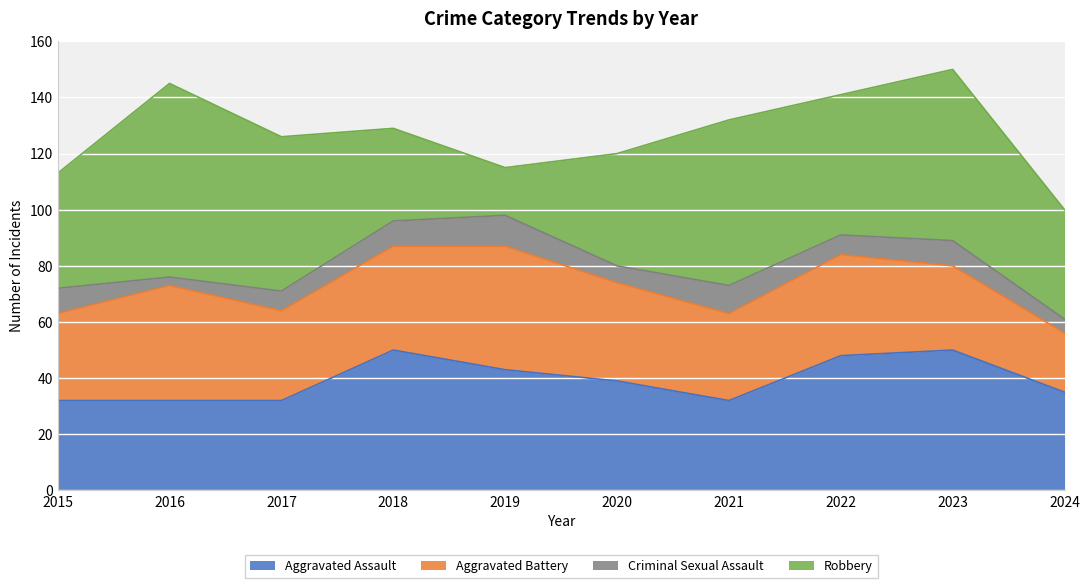

Is the value of Aggravated Battery at 2017 greater than the value of Aggravated Assault at 2021?

No